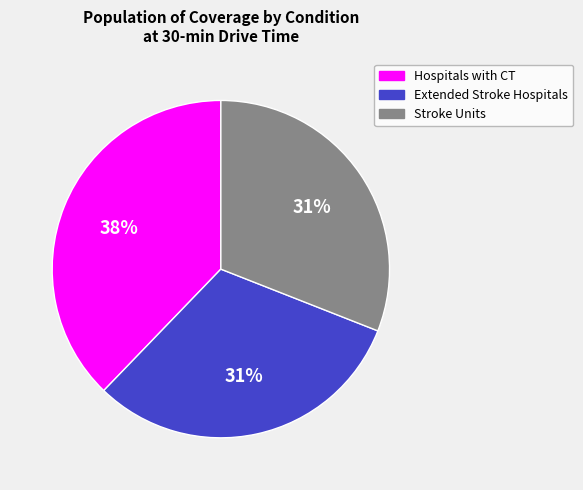

Is it true that Extended Stroke Hospitals is 31% of the pie?

True